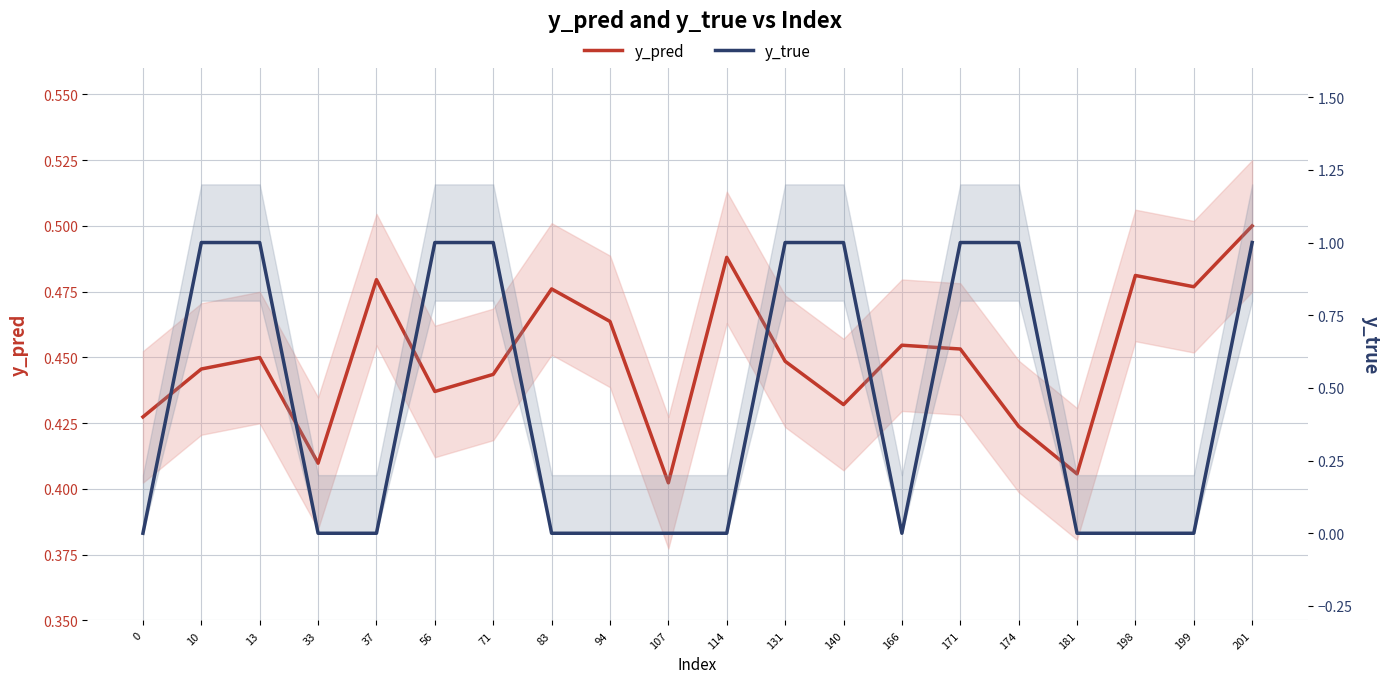

Rank the categories by y_true value from lowest to highest.

0, 33, 37, 83, 94, 107, 114, 166, 181, 198, 199, 10, 13, 56, 71, 131, 140, 171, 174, 201